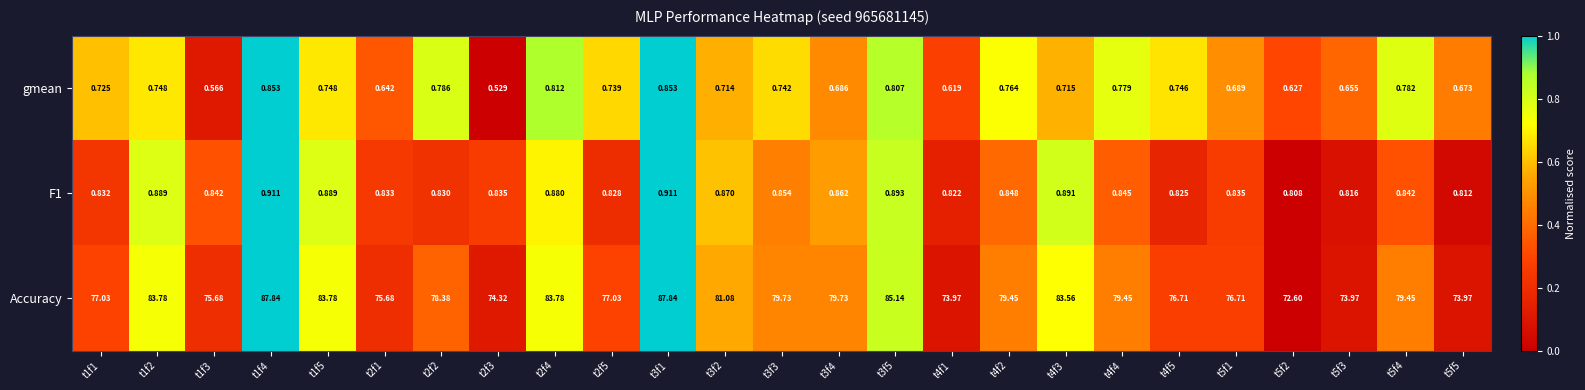

Which series has the largest range (max minus min)?

Accuracy